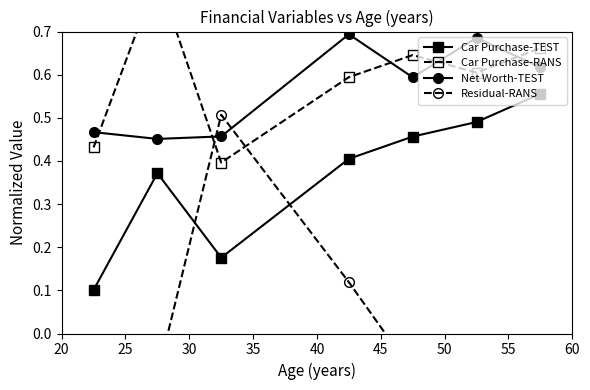

Reading right to left, transcribe all the data shown in this chart.

Car Purchase-TEST: 0.6	0.5	0.5	0.4	0.2	0.4	0.1
Car Purchase-RANS: 0.7	0.6	0.6	0.6	0.4	0.8	0.4
Net Worth-TEST: 0.6	0.7	0.6	0.7	0.5	0.5	0.5
Residual-RANS: -0.0	-0.1	-0.1	0.1	0.5	-0.1	-0.1